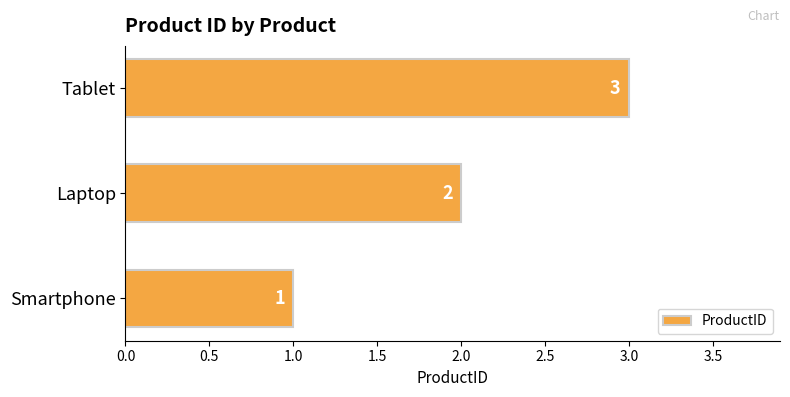

How many series are shown in this chart?

1